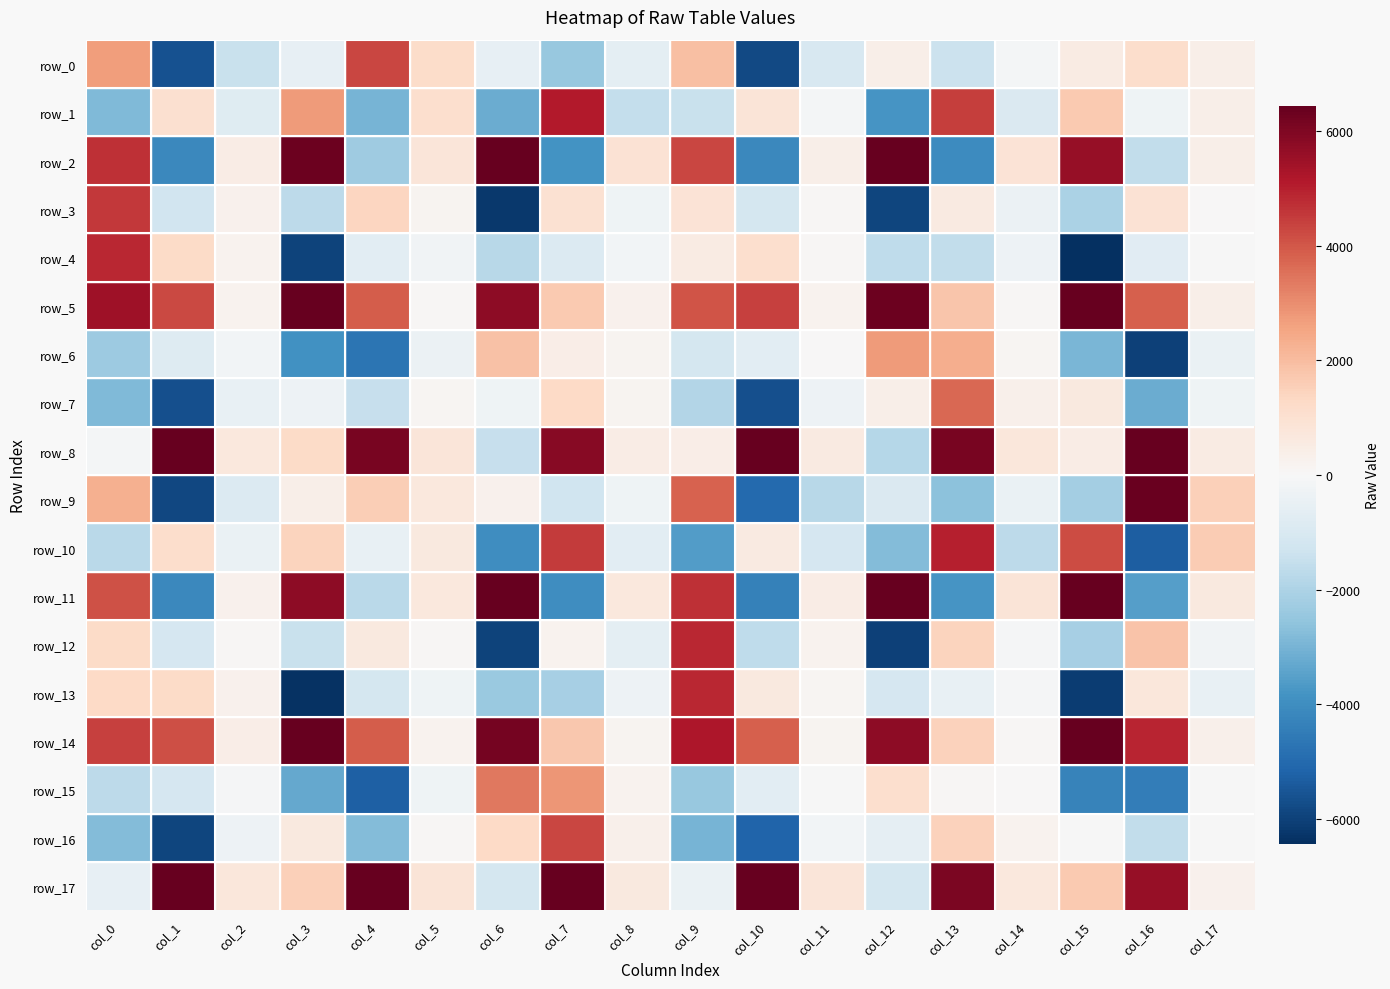

Reading right to left, extract all data points from this chart.

row_0: col_17=390.0	col_16=1116.0	col_15=508.6	col_14=-114.0	col_13=-1396.1	col_12=355.9	col_11=-1008.8	col_10=-5827.7	col_9=1954.1	col_8=-631.5	col_7=-2435.2	col_6=-547.9	col_5=1184.4	col_4=4301.8	col_3=-536.8	col_2=-1452.5	col_1=-5586.9	col_0=2676.4
row_1: col_17=391.5	col_16=-267.7	col_15=1677.0	col_14=-918.5	col_13=4456.5	col_12=-3795.1	col_11=-142.4	col_10=830.0	col_9=-1421.7	col_8=-1548.9	col_7=5089.3	col_6=-3199.5	col_5=1057.9	col_4=-2967.2	col_3=2737.8	col_2=-796.8	col_1=1010.2	col_0=-2857.9
row_2: col_17=370.2	col_16=-1587.3	col_15=5629.2	col_14=893.4	col_13=-4057.3	col_12=6925.3	col_11=395.3	col_10=-4171.2	col_9=4313.8	col_8=921.8	col_7=-3859.0	col_6=7048.7	col_5=765.1	col_4=-2286.0	col_3=6293.1	col_2=490.5	col_1=-4153.6	col_0=4711.8
row_3: col_17=3.7	col_16=950.3	col_15=-2010.7	col_14=-392.4	col_13=586.8	col_12=-5919.5	col_11=54.0	col_10=-1114.0	col_9=903.1	col_8=-258.7	col_7=959.3	col_6=-6187.5	col_5=174.3	col_4=1370.2	col_3=-1684.9	col_2=260.4	col_1=-1240.1	col_0=4546.4
row_4: col_17=-27.6	col_16=-749.5	col_15=-6609.1	col_14=-340.8	col_13=-1566.5	col_12=-1620.9	col_11=57.0	col_10=1078.3	col_9=517.7	col_8=-192.1	col_7=-889.1	col_6=-1805.3	col_5=-238.4	col_4=-702.2	col_3=-5972.5	col_2=220.1	col_1=1243.2	col_0=4874.3
row_5: col_17=387.8	col_16=3847.9	col_15=6899.2	col_14=57.2	col_13=1802.7	col_12=6301.6	col_11=237.5	col_10=4391.0	col_9=4046.1	col_8=251.9	col_7=1698.9	col_6=5772.1	col_5=76.2	col_4=3888.9	col_3=6948.1	col_2=247.9	col_1=4228.2	col_0=5434.8
row_6: col_17=-413.8	col_16=-6003.7	col_15=-2922.1	col_14=146.6	col_13=2333.3	col_12=2743.6	col_11=32.7	col_10=-660.5	col_9=-1135.0	col_8=191.5	col_7=404.3	col_6=1907.5	col_5=-397.7	col_4=-4684.2	col_3=-3899.2	col_2=-183.8	col_1=-848.1	col_0=-2315.3
row_7: col_17=-276.1	col_16=-3192.8	col_15=635.0	col_14=344.0	col_13=3675.4	col_12=383.6	col_11=-310.4	col_10=-5639.7	col_9=-1901.6	col_8=176.5	col_7=1276.4	col_6=-296.1	col_5=147.3	col_4=-1494.9	col_3=-308.0	col_2=-471.5	col_1=-5651.7	col_0=-2849.7
row_8: col_17=528.3	col_16=7345.9	col_15=477.5	col_14=726.6	col_13=6107.1	col_12=-1853.7	col_11=593.2	col_10=8339.5	col_9=437.1	col_8=495.6	col_7=5859.7	col_6=-1459.1	col_5=803.0	col_4=6086.1	col_3=1214.3	col_2=657.1	col_1=7858.7	col_0=-134.7
row_9: col_17=1526.2	col_16=6342.2	col_15=-2208.3	col_14=-452.2	col_13=-2615.6	col_12=-945.9	col_11=-1765.2	col_10=-5004.1	col_9=3784.3	col_8=-267.8	col_7=-1280.8	col_6=253.6	col_5=691.5	col_4=1605.2	col_3=401.5	col_2=-893.1	col_1=-5867.7	col_0=2264.8
row_10: col_17=1619.7	col_16=-5307.4	col_15=4182.7	col_14=-1704.9	col_13=5019.0	col_12=-2798.6	col_11=-1081.3	col_10=587.5	col_9=-3600.9	col_8=-695.6	col_7=4522.2	col_6=-3987.6	col_5=645.2	col_4=-474.5	col_3=1438.9	col_2=-409.3	col_1=1138.5	col_0=-1730.1
row_11: col_17=652.0	col_16=-3556.1	col_15=6690.1	col_14=821.2	col_13=-3792.3	col_12=7329.7	col_11=470.6	col_10=-4367.4	col_9=4690.1	col_8=686.2	col_7=-3976.0	col_6=6888.9	col_5=659.0	col_4=-1738.1	col_3=5756.4	col_2=288.5	col_1=-4124.4	col_0=4103.4
row_12: col_17=-223.7	col_16=1849.0	col_15=-2153.5	col_14=-94.3	col_13=1423.7	col_12=-5992.5	col_11=248.4	col_10=-1658.4	col_9=4871.8	col_8=-648.3	col_7=220.0	col_6=-5961.2	col_5=86.3	col_4=624.1	col_3=-1444.2	col_2=59.1	col_1=-1105.3	col_0=1225.0
row_13: col_17=-476.2	col_16=746.5	col_15=-6111.0	col_14=-76.6	col_13=-469.5	col_12=-1079.3	col_11=123.5	col_10=609.7	col_9=4873.4	col_8=-347.1	col_7=-2120.4	col_6=-2370.8	col_5=-267.3	col_4=-1133.6	col_3=-6348.5	col_2=269.3	col_1=1252.3	col_0=1291.0
row_14: col_17=324.8	col_16=4888.7	col_15=6537.1	col_14=83.8	col_13=1491.7	col_12=5733.3	col_11=182.2	col_10=3848.1	col_9=5191.3	col_8=200.2	col_7=1746.1	col_6=6133.9	col_5=204.4	col_4=3917.5	col_3=6979.0	col_2=438.6	col_1=4155.1	col_0=4378.8
row_15: col_17=-0.4	col_16=-4452.5	col_15=-4307.7	col_14=22.7	col_13=84.5	col_12=1082.9	col_11=-44.2	col_10=-667.7	col_9=-2449.4	col_8=218.8	col_7=2855.4	col_6=3398.0	col_5=-263.3	col_4=-5261.8	col_3=-3281.1	col_2=-54.4	col_1=-1069.2	col_0=-1694.3
row_16: col_17=-11.6	col_16=-1596.0	col_15=-41.5	col_14=204.4	col_13=1467.1	col_12=-559.1	col_11=-174.6	col_10=-5170.8	col_9=-2981.6	col_8=303.8	col_7=4290.5	col_6=1303.0	col_5=92.4	col_4=-2805.2	col_3=603.4	col_2=-345.7	col_1=-5927.7	col_0=-2780.7
row_17: col_17=296.5	col_16=5587.8	col_15=1700.5	col_14=685.6	col_13=6032.4	col_12=-1121.6	col_11=780.5	col_10=8024.1	col_9=-415.4	col_8=613.6	col_7=6481.6	col_6=-1111.7	col_5=805.0	col_4=6449.4	col_3=1535.5	col_2=731.3	col_1=7887.4	col_0=-552.1